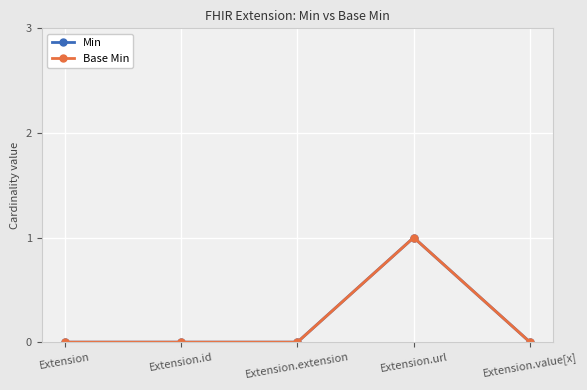

The value of Base Min at Extension.value[x] is 0. True or false?

True